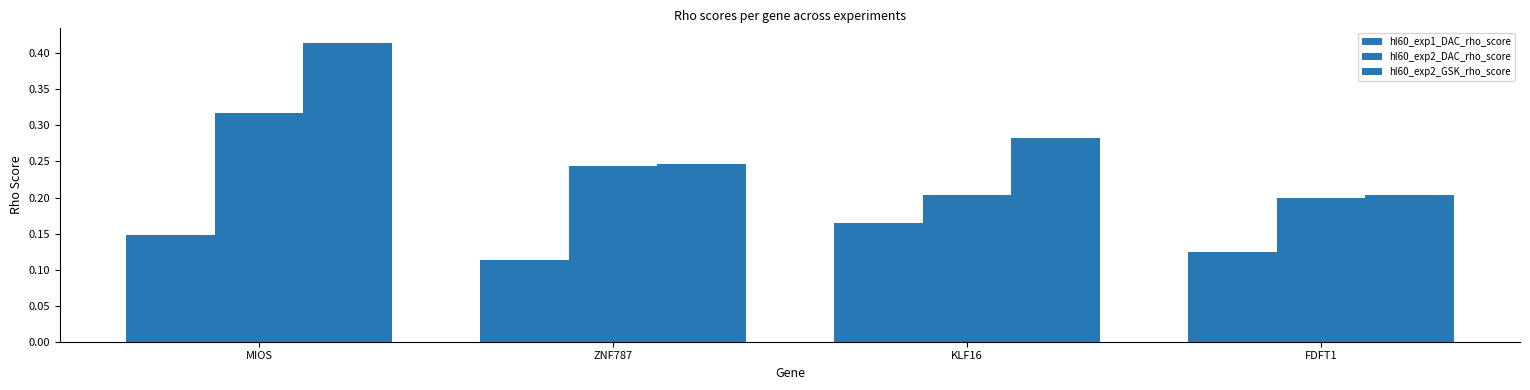

List the series in order of their peak value, highest first.

hl60_exp2_GSK_rho_score, hl60_exp2_DAC_rho_score, hl60_exp1_DAC_rho_score